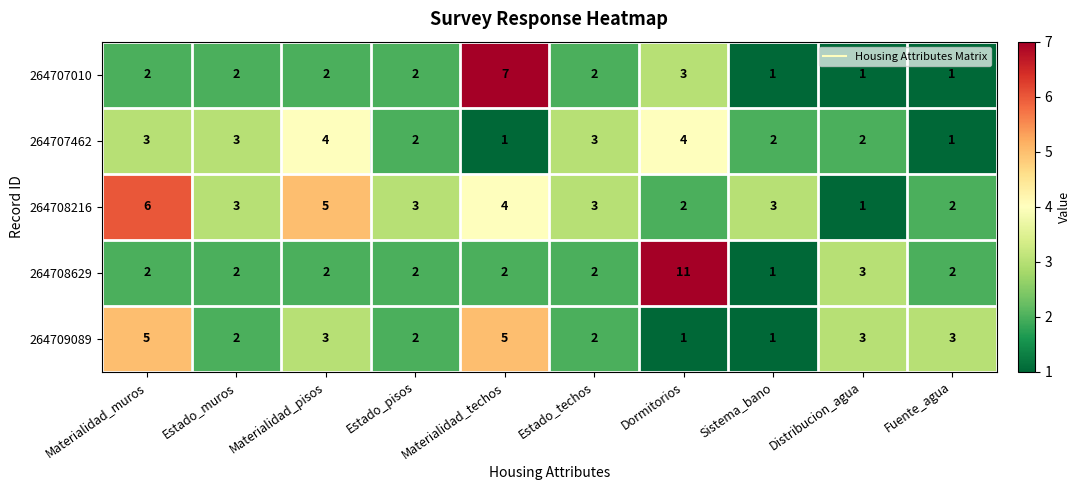

What is the sum of all 264708216 values?

32